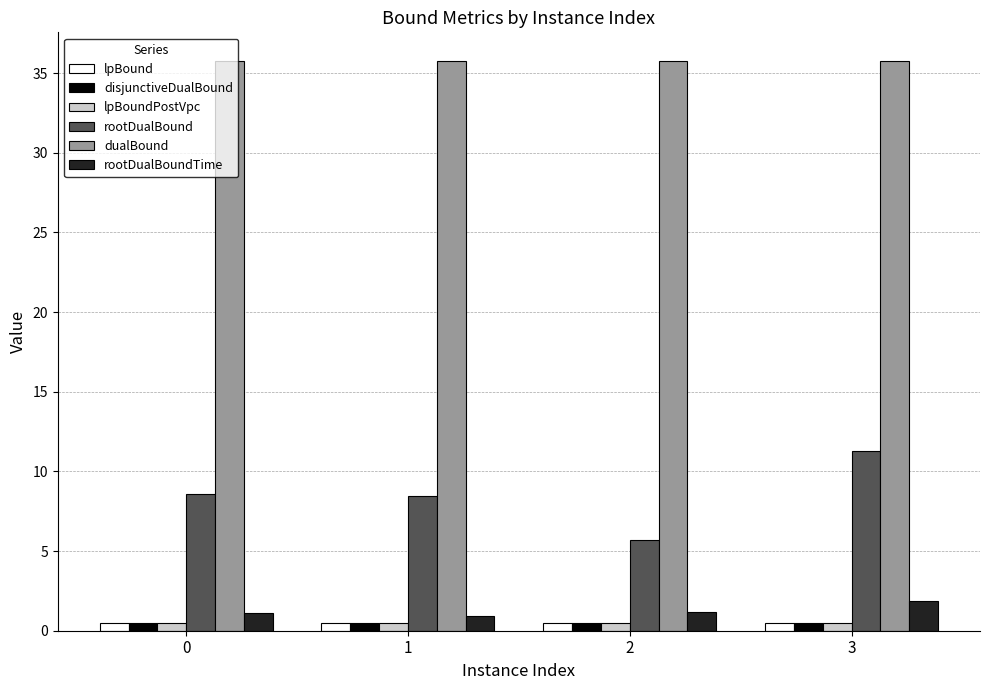

What is the minimum value for rootDualBound?

5.7